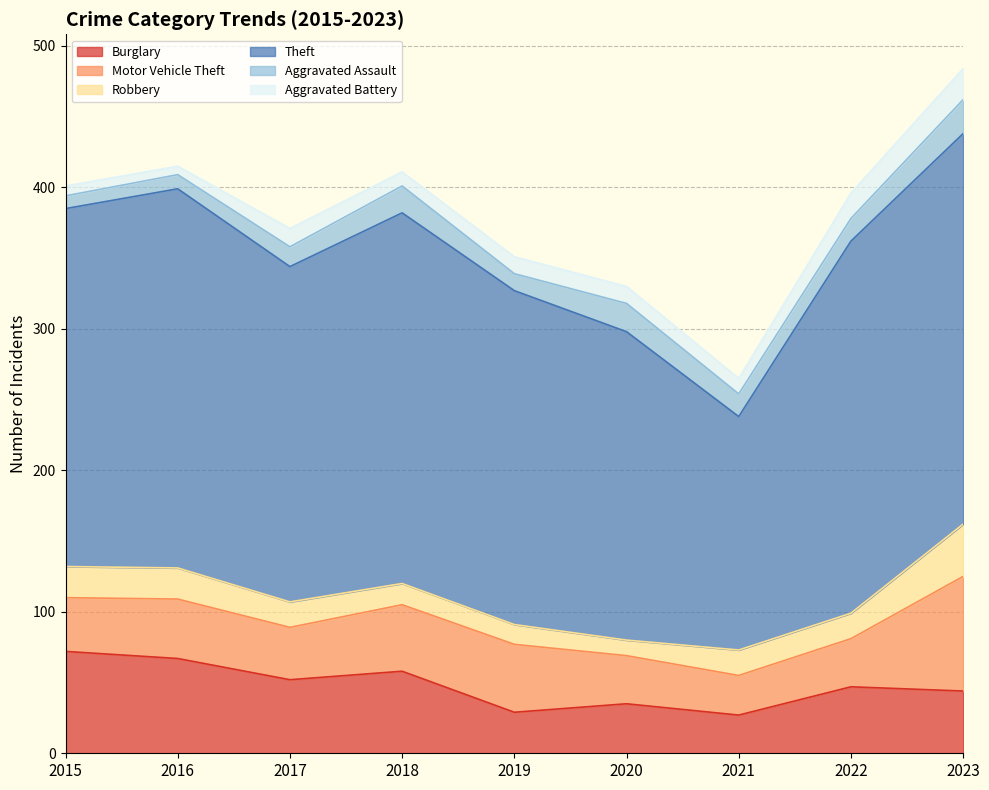

The Aggravated Assault series shows 20 at 2020. True or false?

True